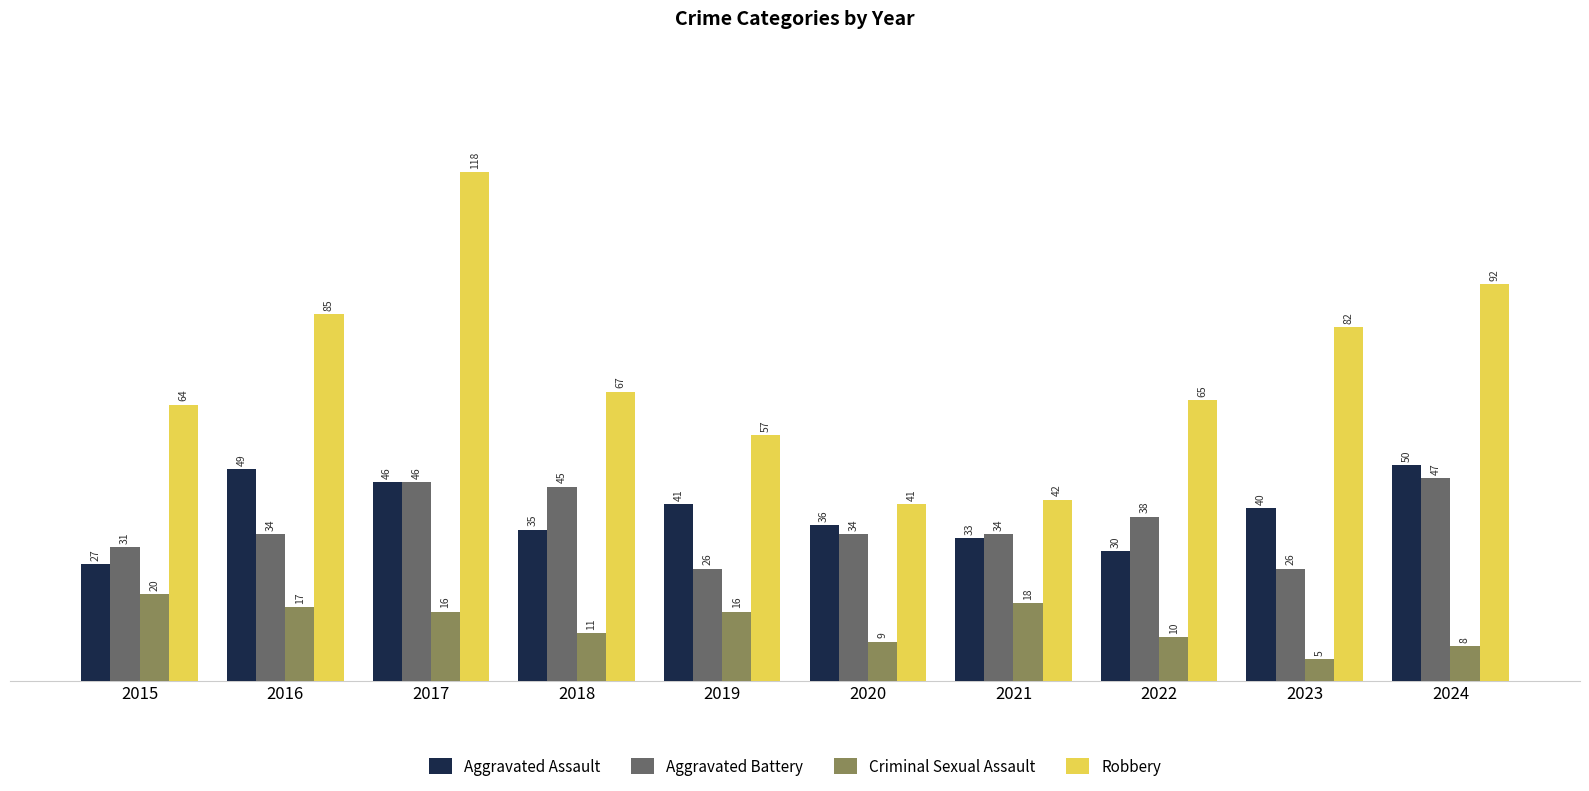

Reading left to right, transcribe all the data shown in this chart.

Aggravated Assault: 2015=27	2016=49	2017=46	2018=35	2019=41	2020=36	2021=33	2022=30	2023=40	2024=50
Aggravated Battery: 2015=31	2016=34	2017=46	2018=45	2019=26	2020=34	2021=34	2022=38	2023=26	2024=47
Criminal Sexual Assault: 2015=20	2016=17	2017=16	2018=11	2019=16	2020=9	2021=18	2022=10	2023=5	2024=8
Robbery: 2015=64	2016=85	2017=118	2018=67	2019=57	2020=41	2021=42	2022=65	2023=82	2024=92